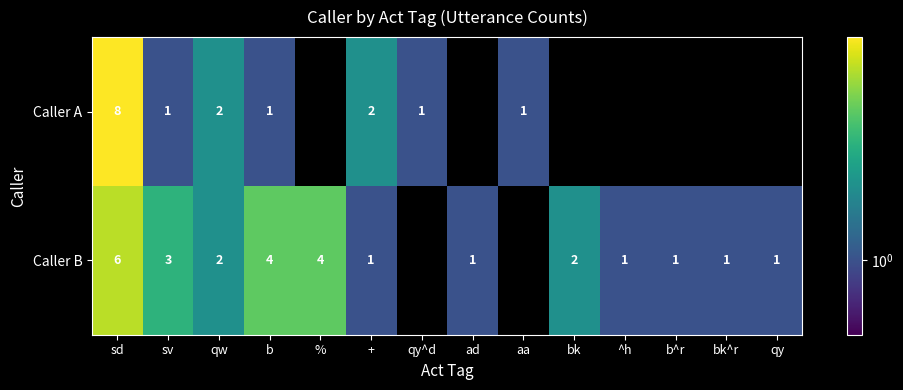

What is the difference between the Caller B values at sd and ^h?

5